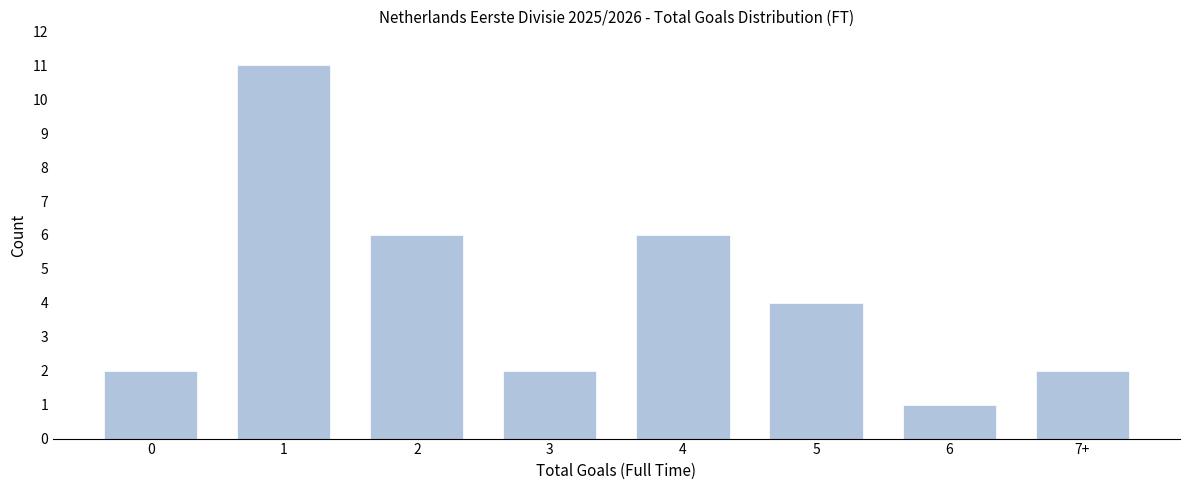

Reading left to right, extract all data points from this chart.

2	11	6	2	6	4	1	2